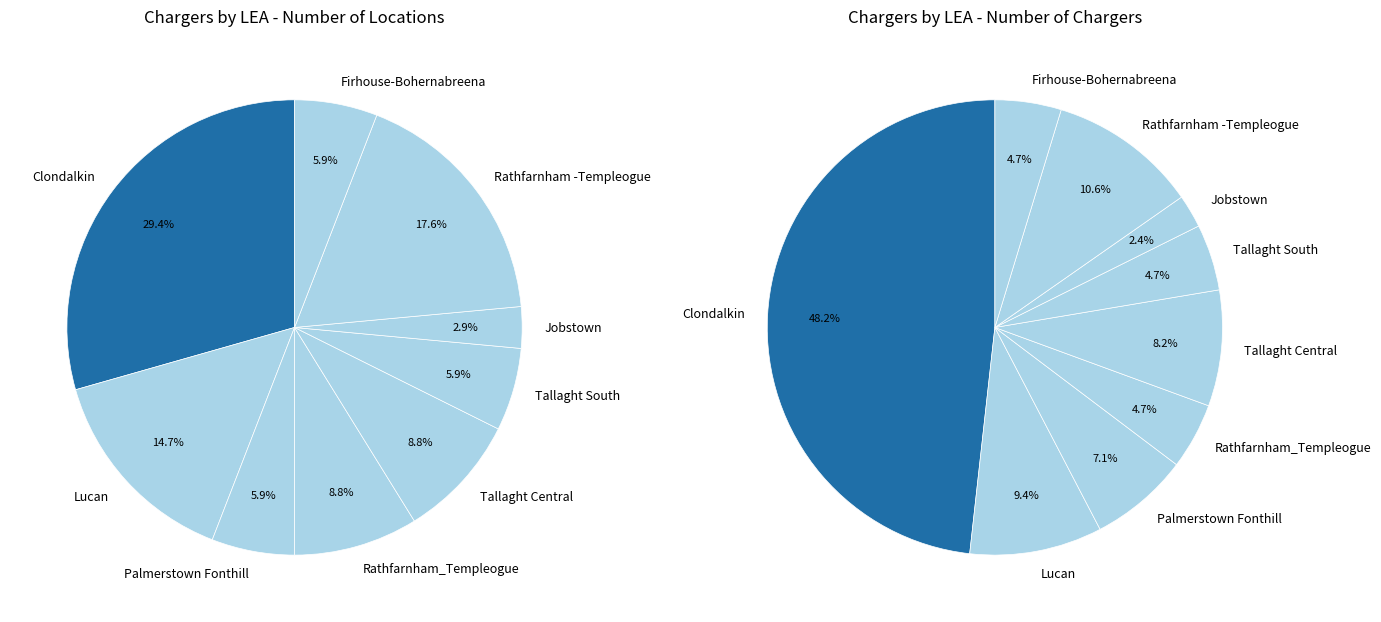

Count the number of slices in the pie.

9